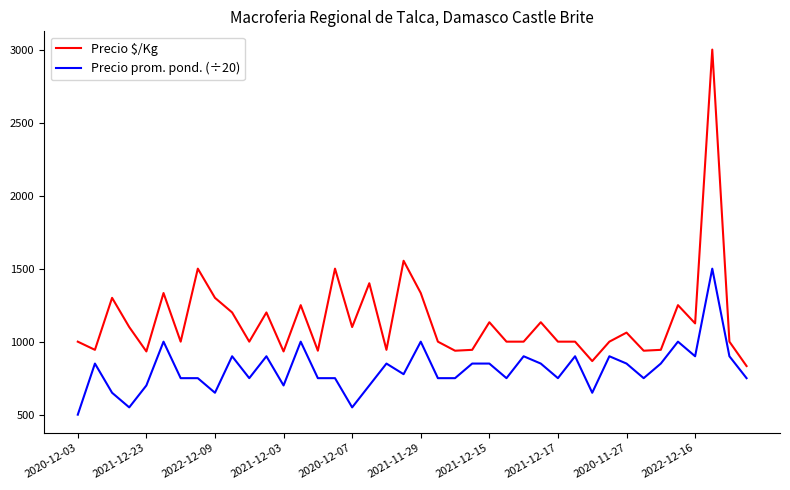

What is the greatest value displayed?

3000.0